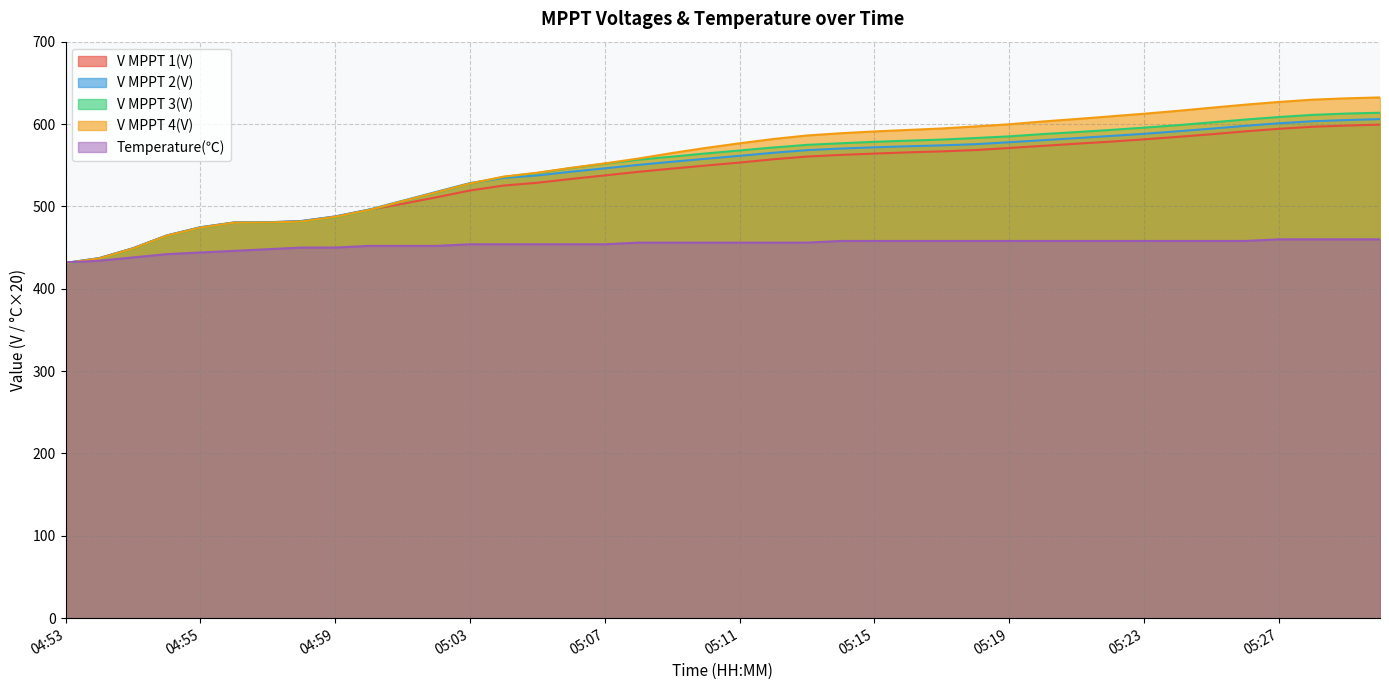

How many times do V MPPT 2(V) and V MPPT 3(V) cross each other?

1